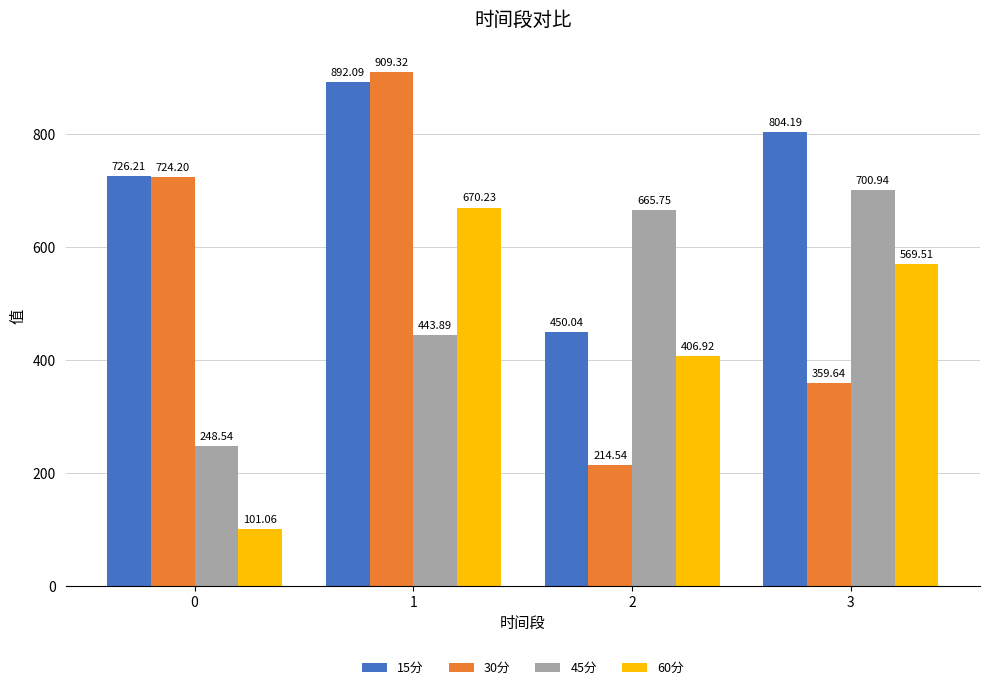

What is the value of the 60分 bar at the 2nd from the left?

670.2